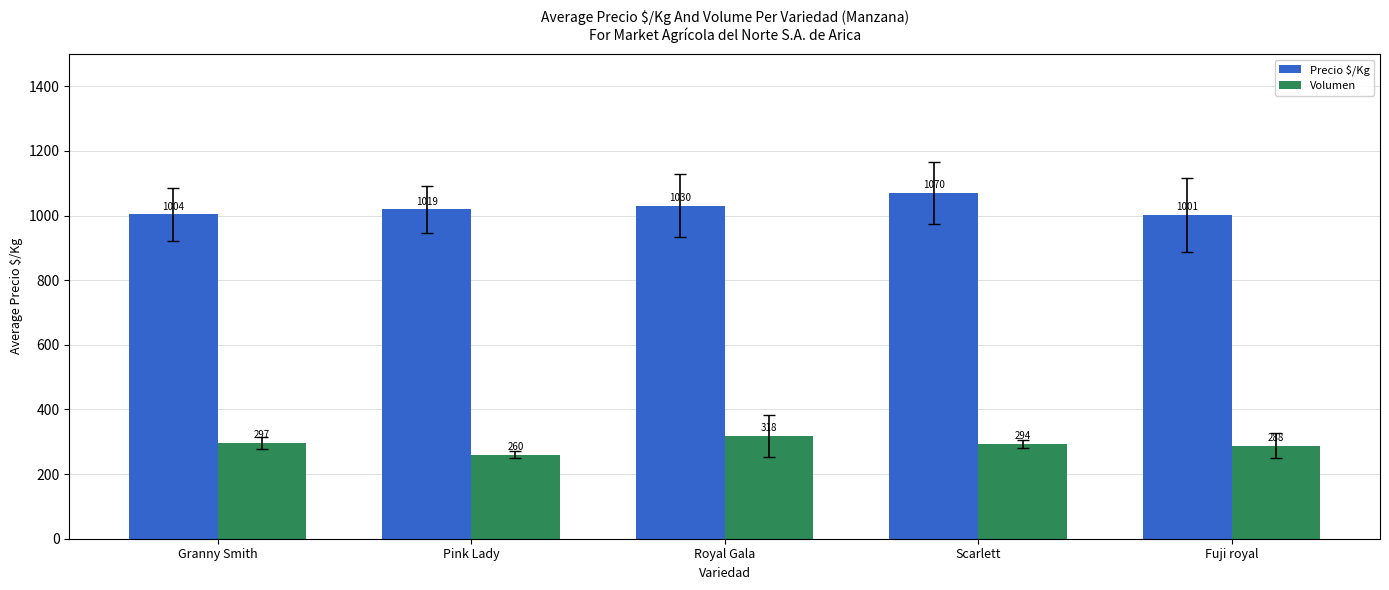

At how many categories does at least one series exceed 520?

5